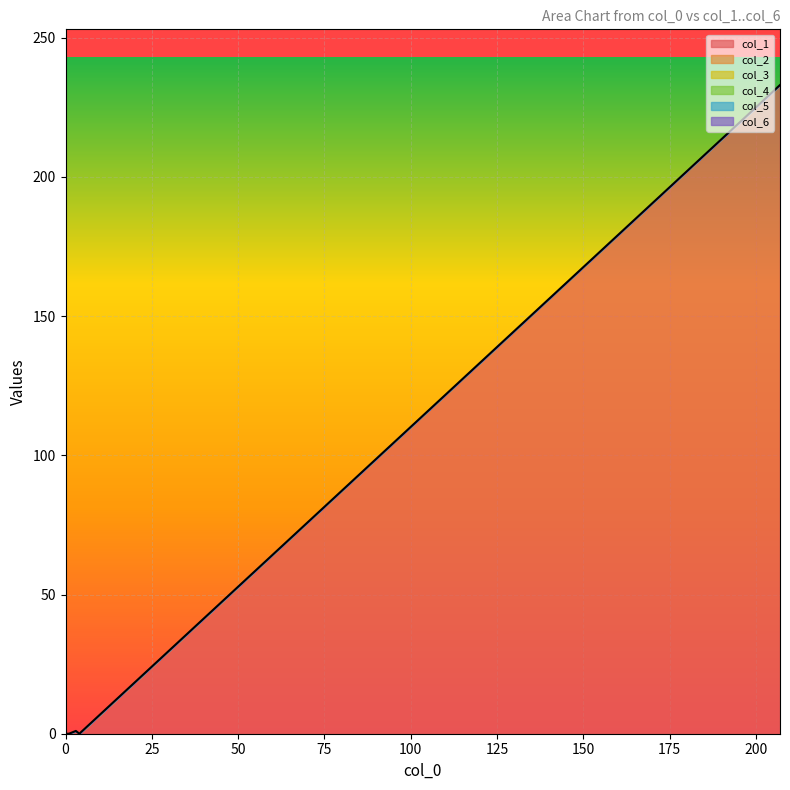

Between 16 and 4, which is larger?

16